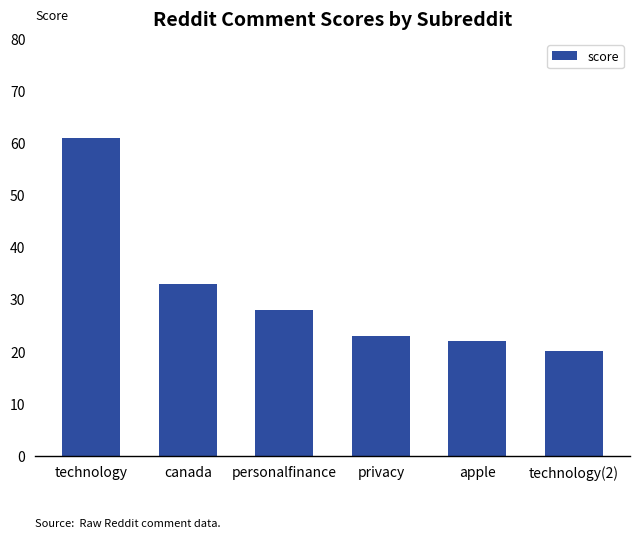

List the labels in order of value, largest first.

technology, canada, personalfinance, privacy, apple, technology(2)